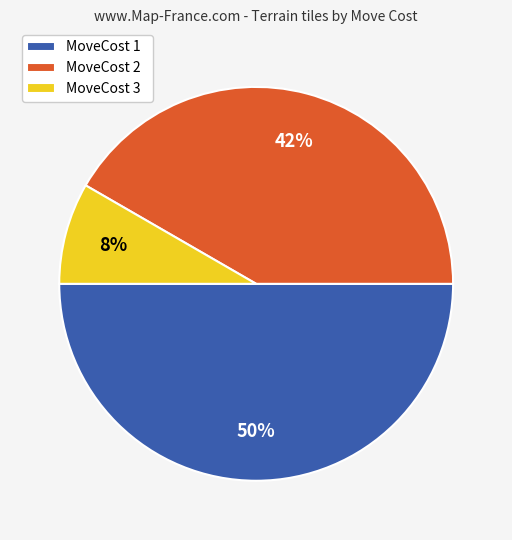

How many segments does this pie chart have?

3